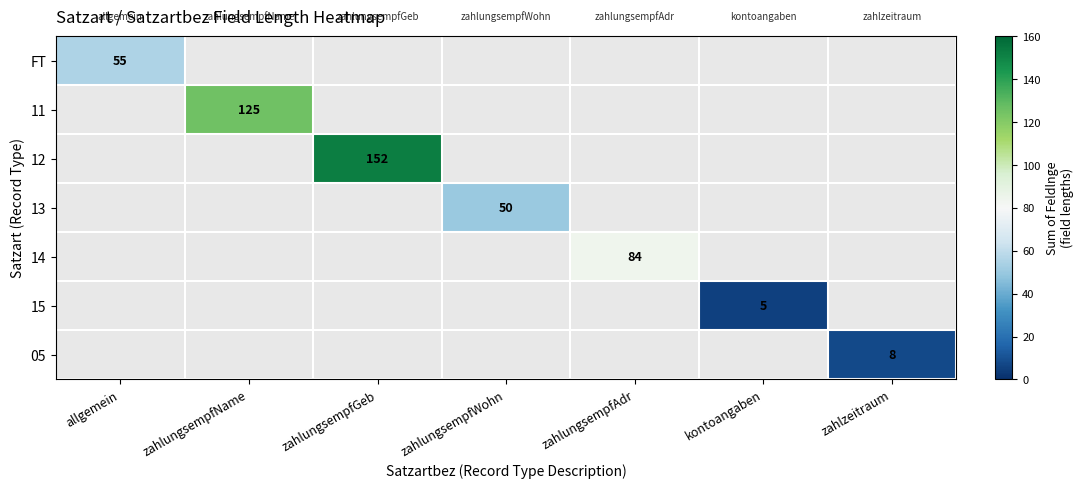

How many series are shown in this chart?

7